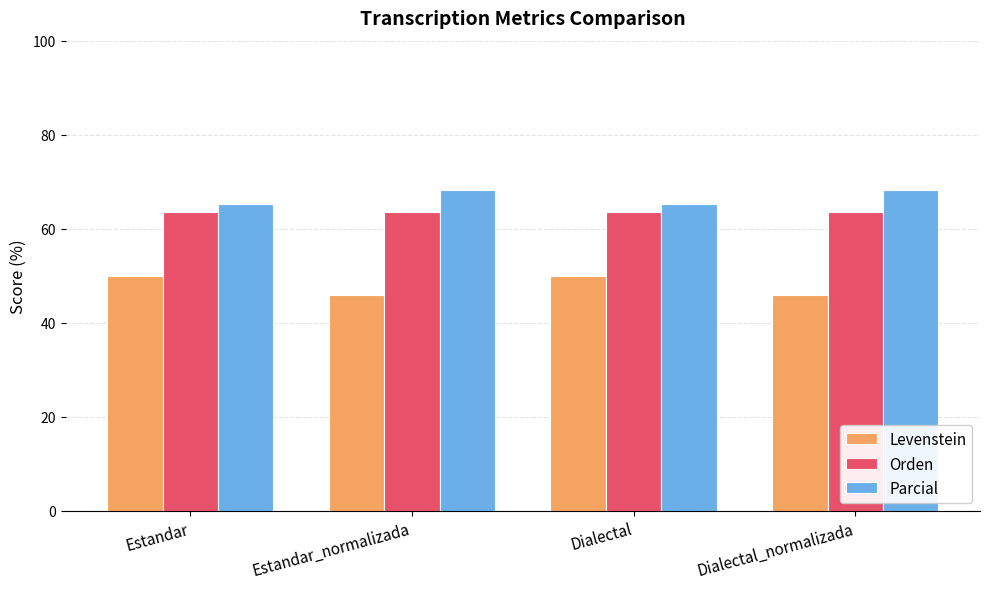

What is the total value across all series at Dialectal?

178.9